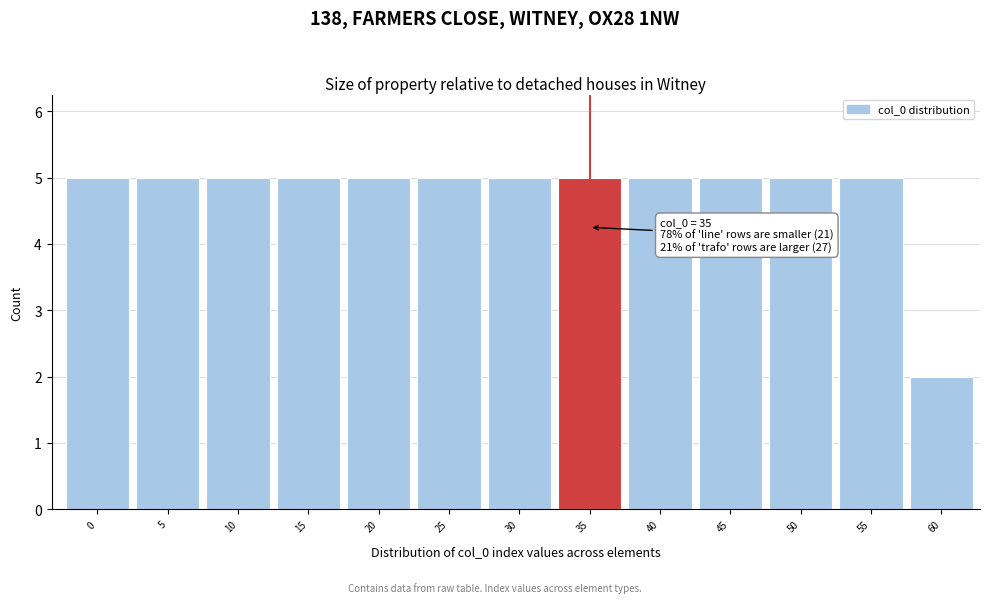

Reading left to right, list all the values displayed in this chart.

0=5	5=5	10=5	15=5	20=5	25=5	30=5	35=5	40=5	45=5	50=5	55=5	60=2